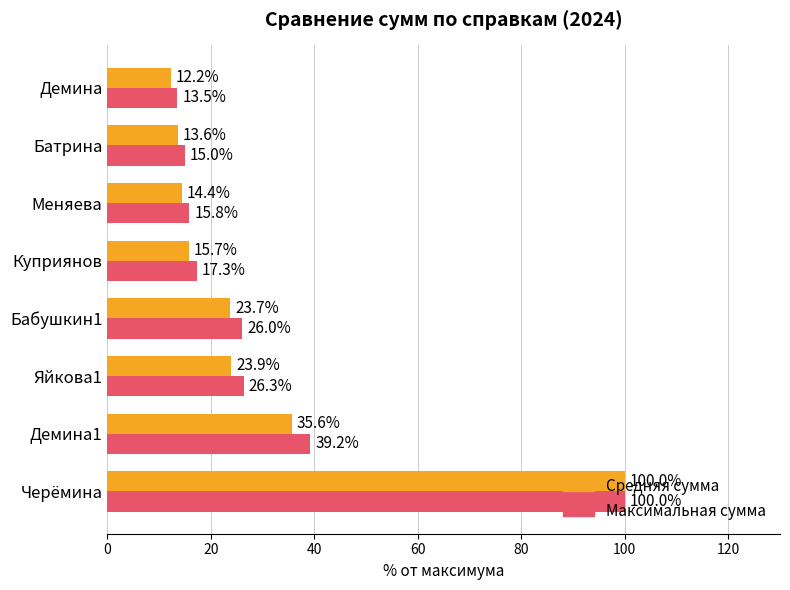

What is the average value of the Средняя сумма series?

29.9